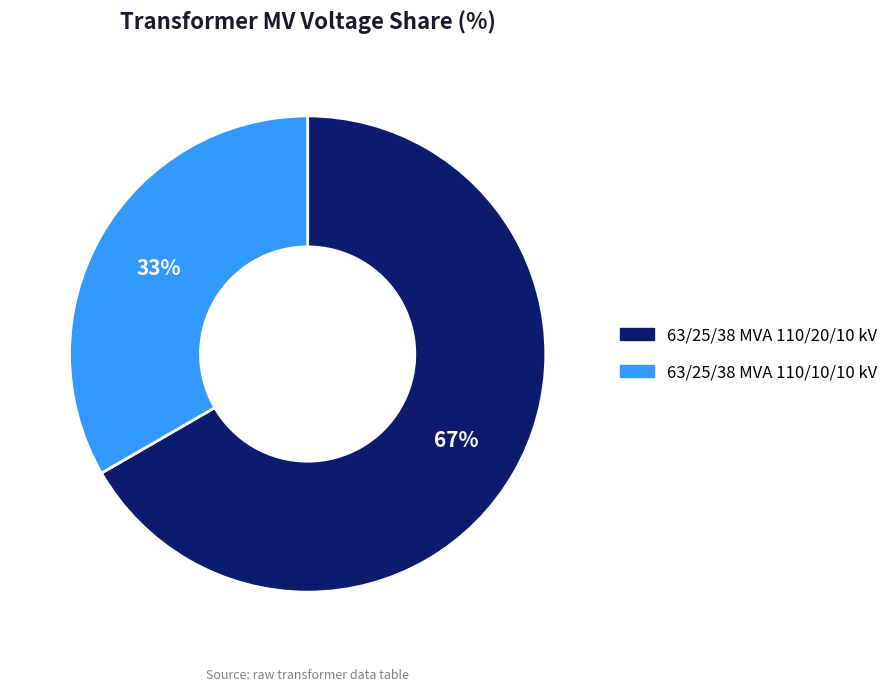

Is there any slice that represents more than half of the pie?

Yes